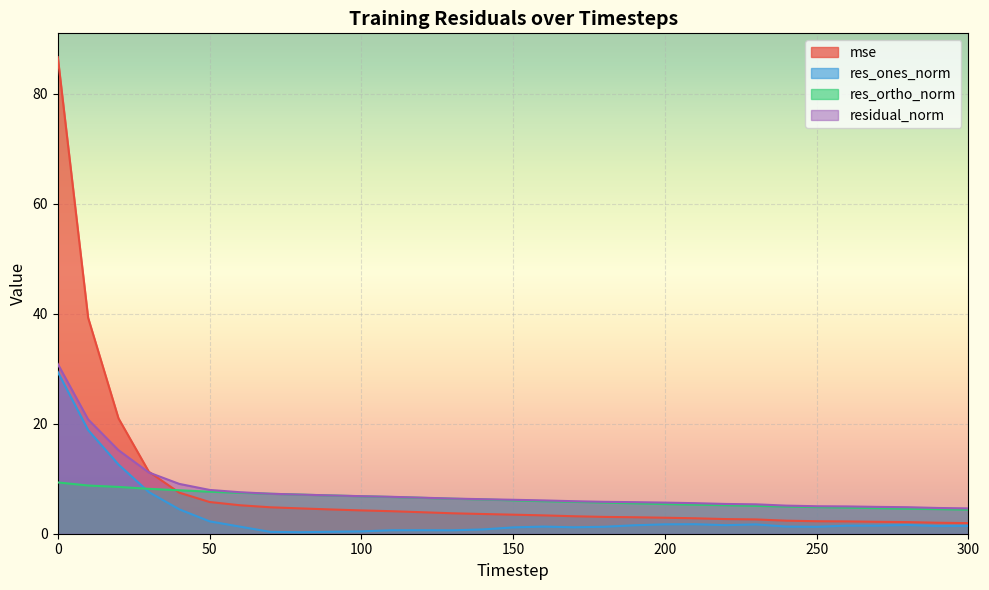

Is it true that mse equals 3.6 at 140?

True